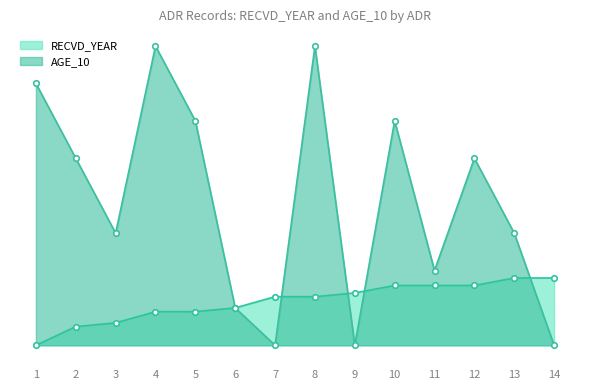

Is it true that RECVD_YEAR equals 10 at 10?

False